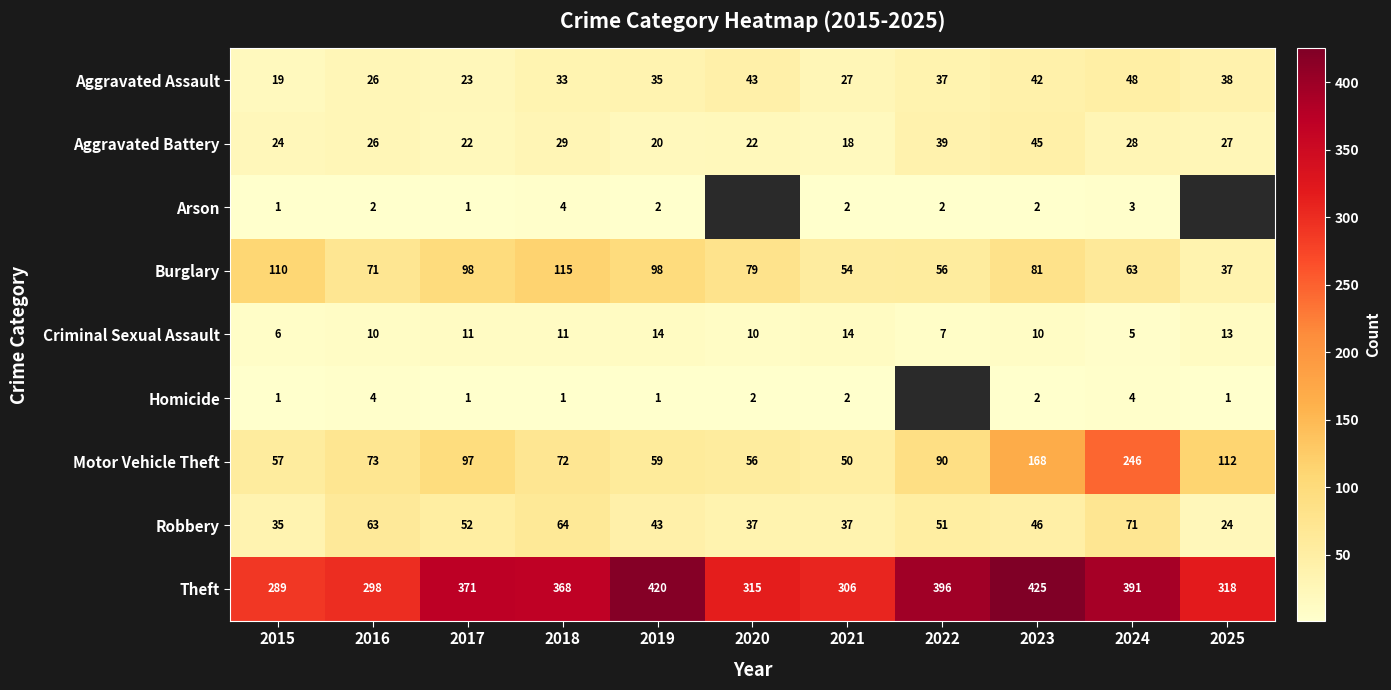

What is the total value across all series at 2015?

542